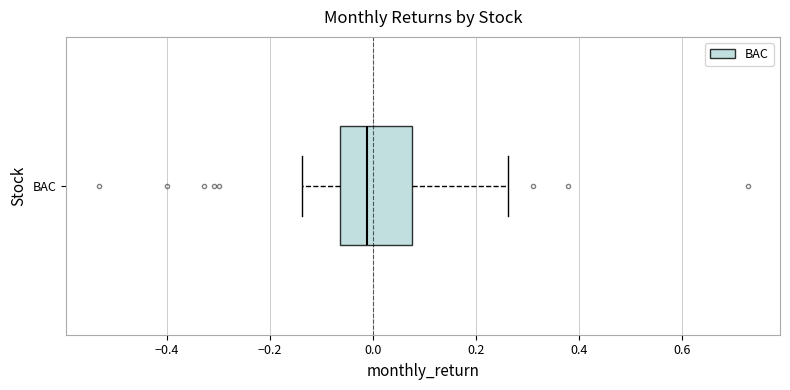

Read this box plot against the x-axis: the position of the median line, the range covered by the box, and the ends of both whiskers. The values are not printed on the chart, so give them approximately, as read against the axis.

median -0.02, box -0.06 to 0.08, whiskers -0.14 to 0.26